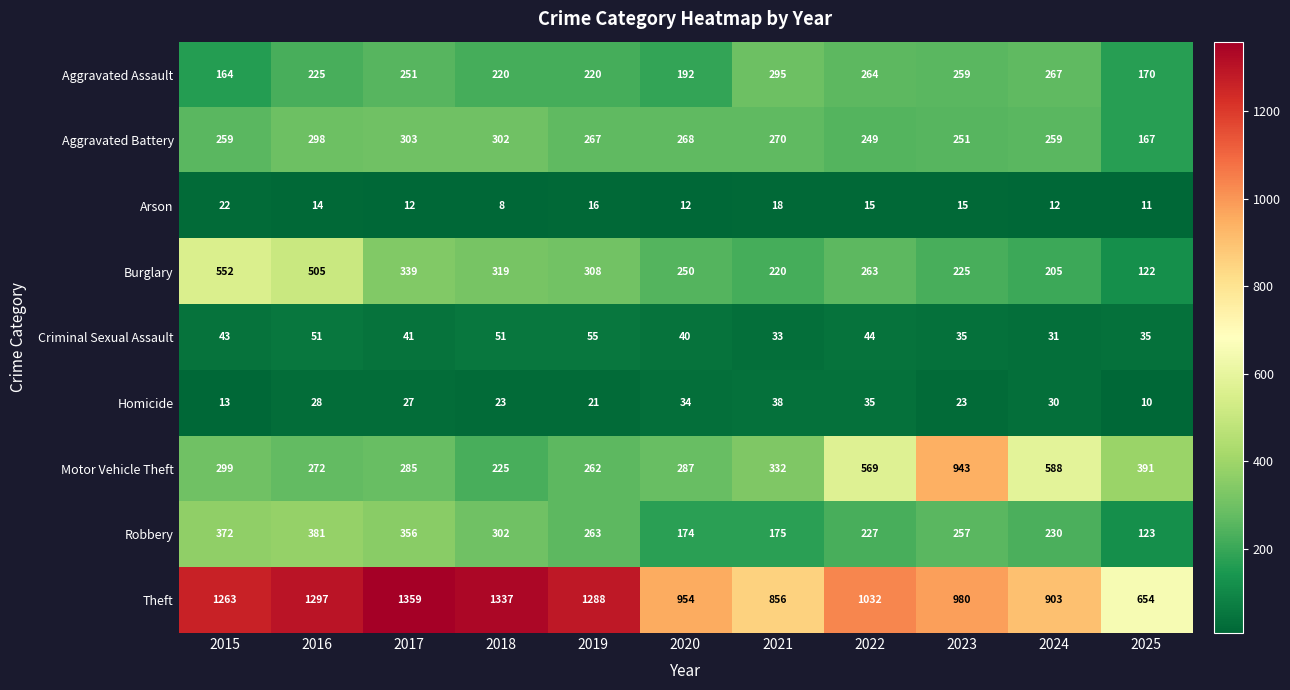

Rank the series by their maximum value, from highest to lowest.

Theft, Motor Vehicle Theft, Burglary, Robbery, Aggravated Battery, Aggravated Assault, Criminal Sexual Assault, Homicide, Arson